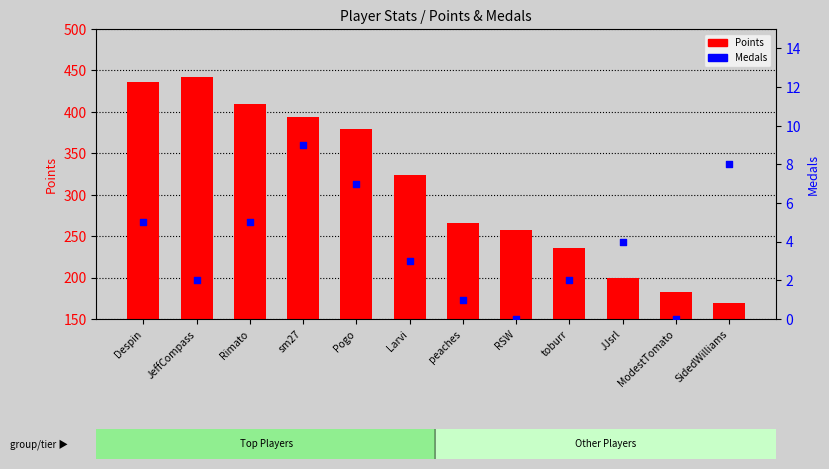

Which series reaches the maximum Y coordinate?

Points